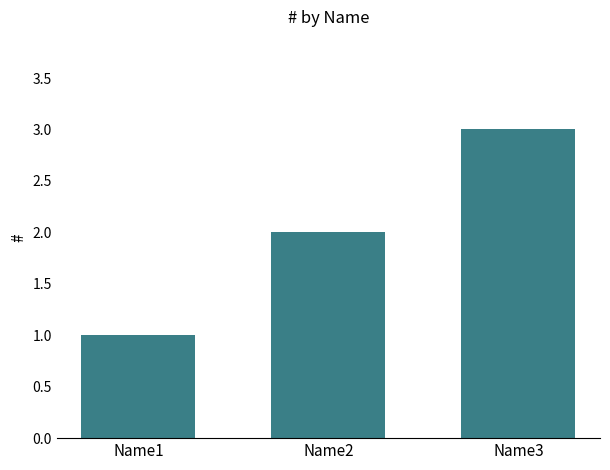

What is the sum of the values at Name1 and Name3?

4